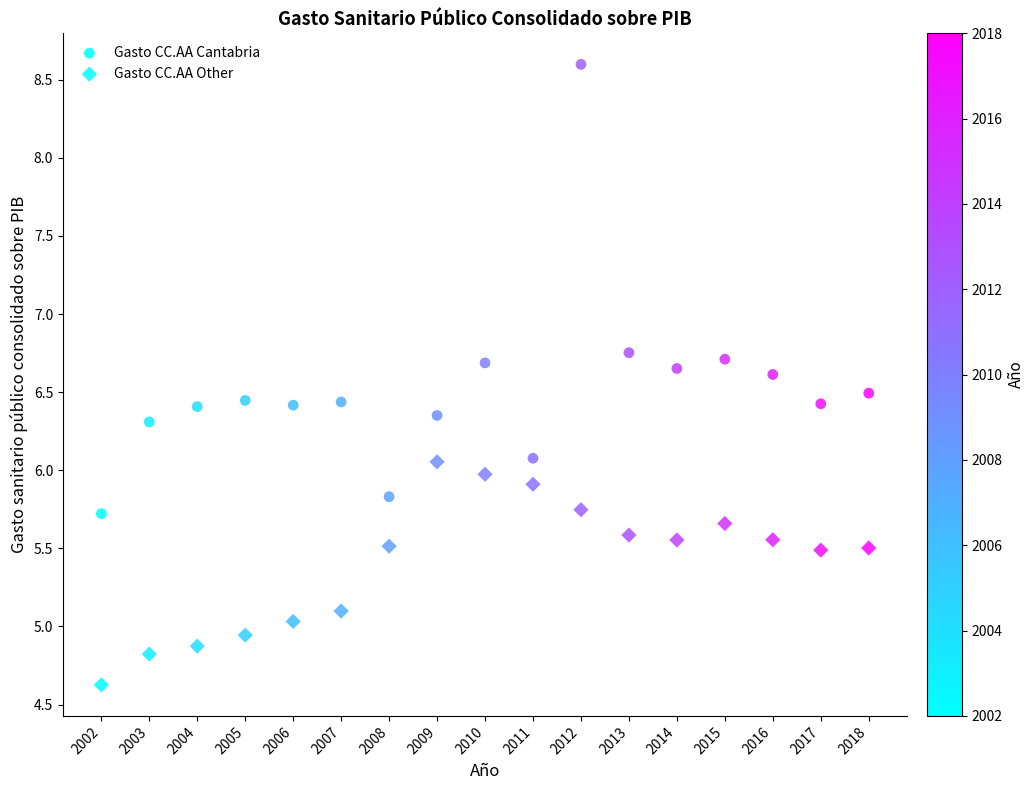

How many points are shown in the scatter plot?

34